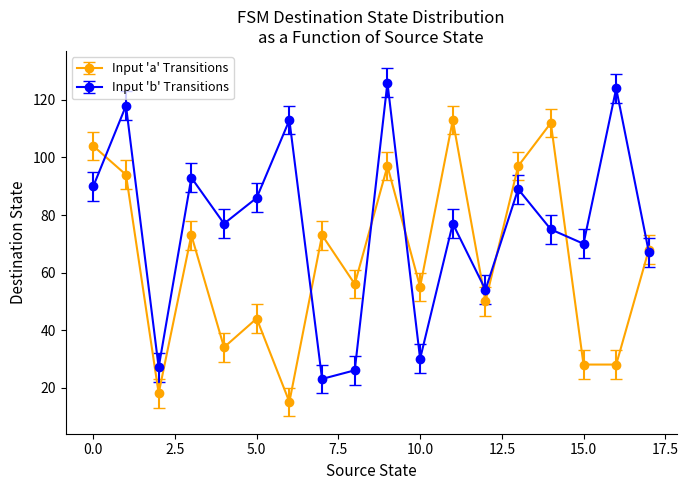

Rank the series by their average value, from highest to lowest.

Input 'b' Transitions, Input 'a' Transitions